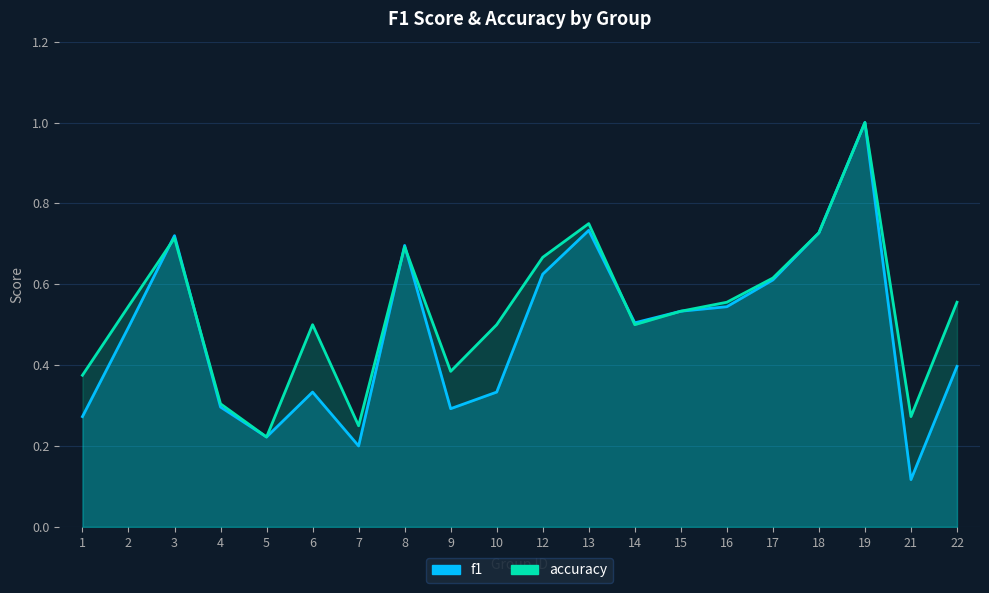

Count the f1 values in the range 0 to 1.

20